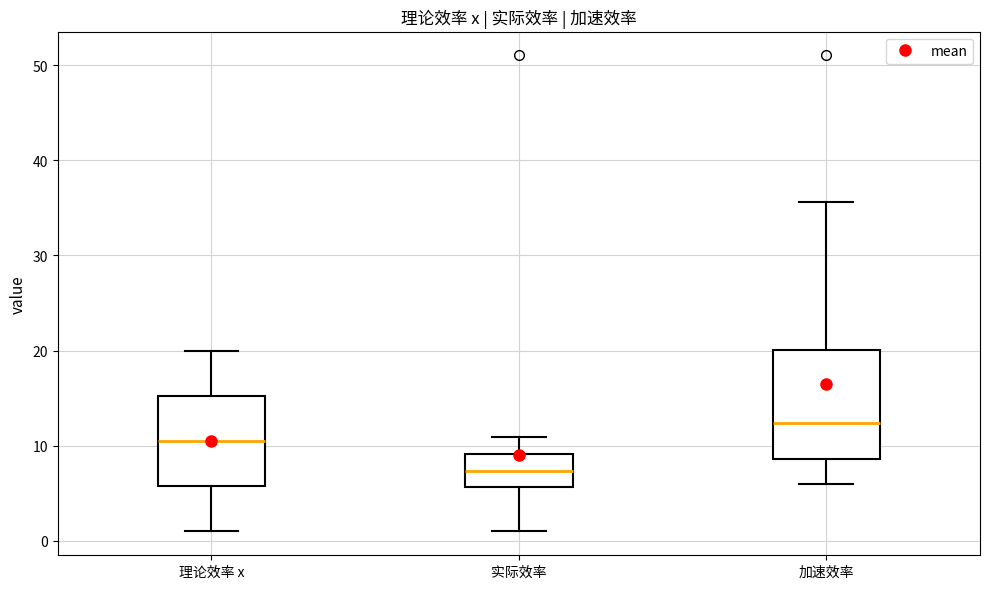

Reading left to right, transcribe this box plot: for each box, give where its median line is, the range the box spans, and where its two whiskers end, as read against the y-axis. The values are not printed on the chart, so give them approximately, as read against the axis.

理论效率 x: median 11, box 6 to 15, whiskers 1 to 20
实际效率: median 7, box 6 to 9, whiskers 1 to 11
加速效率: median 12, box 9 to 20, whiskers 6 to 36